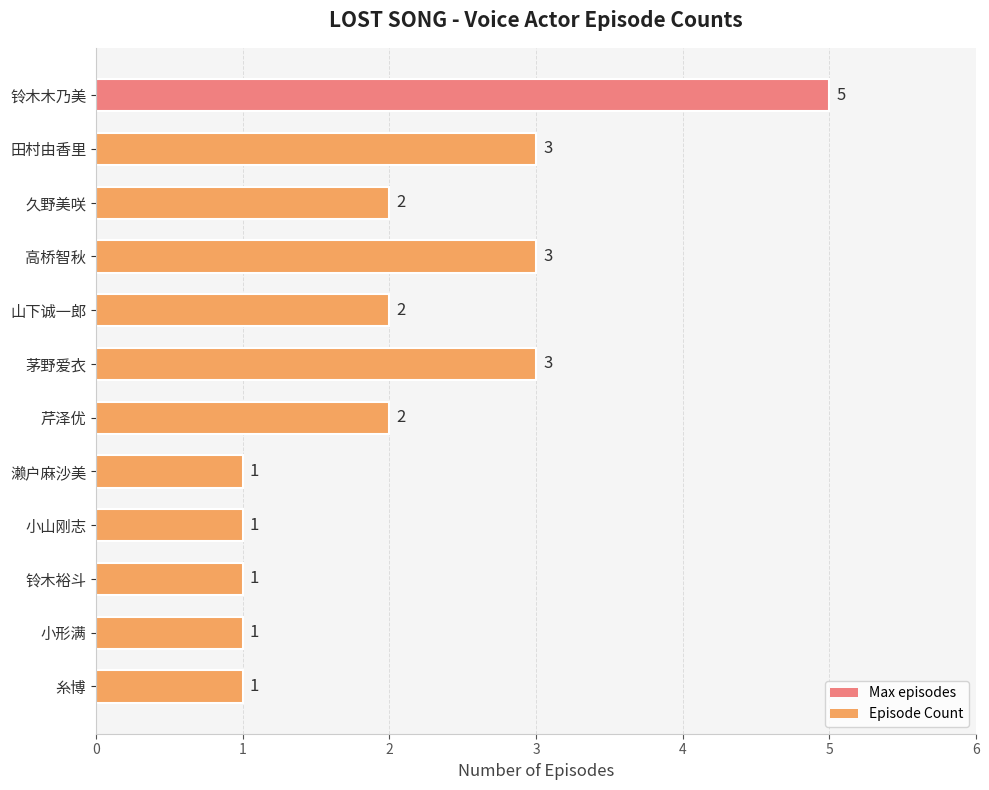

What is the difference between the second highest and second lowest values?

2